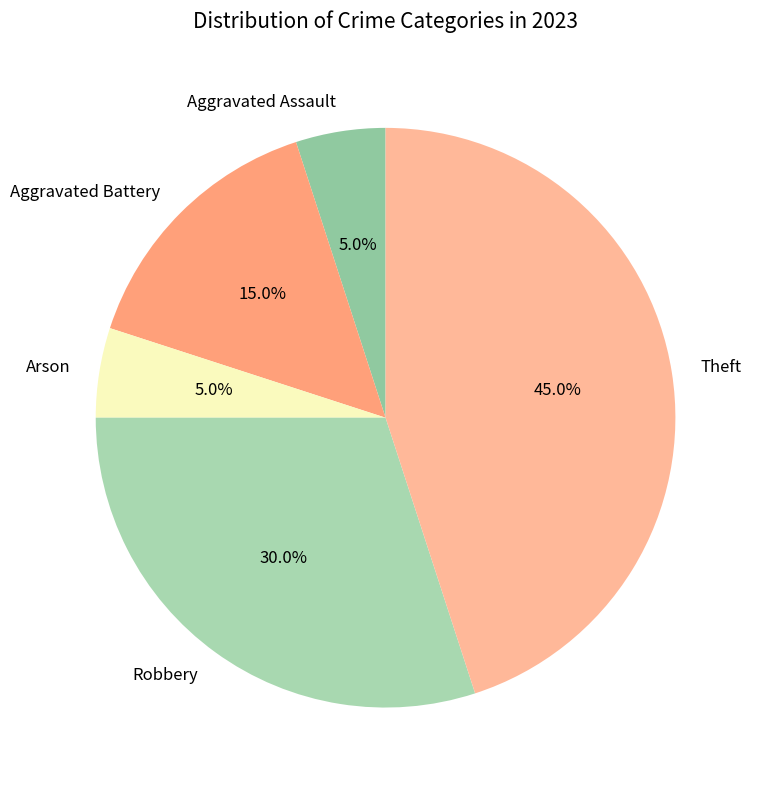

Does Aggravated Battery account for over 50% of the chart?

No